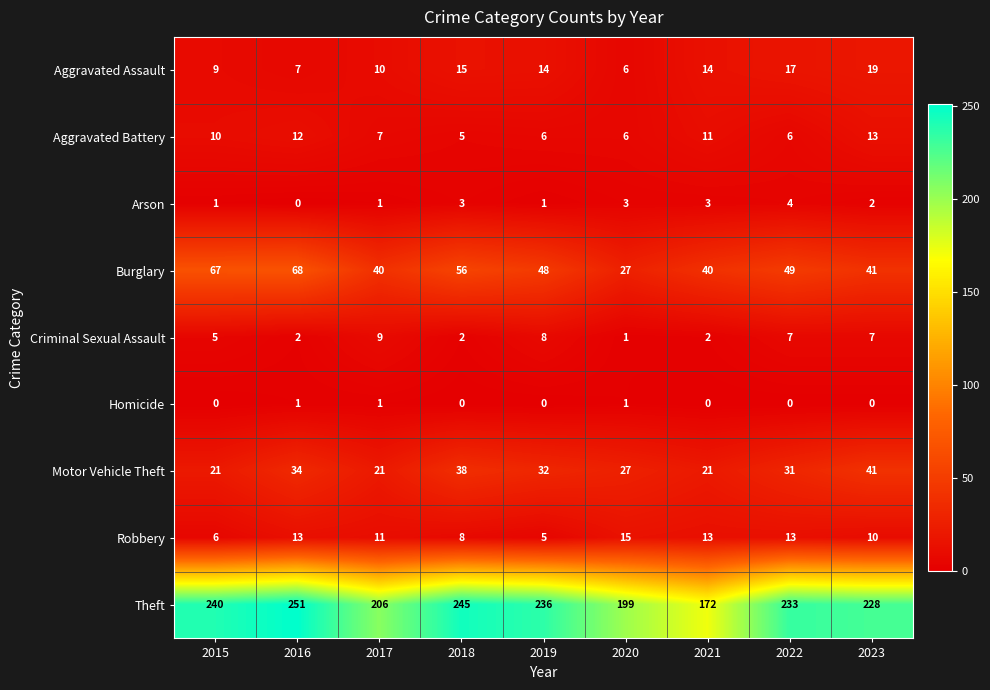

At which category is the sum across all series the highest?

2016